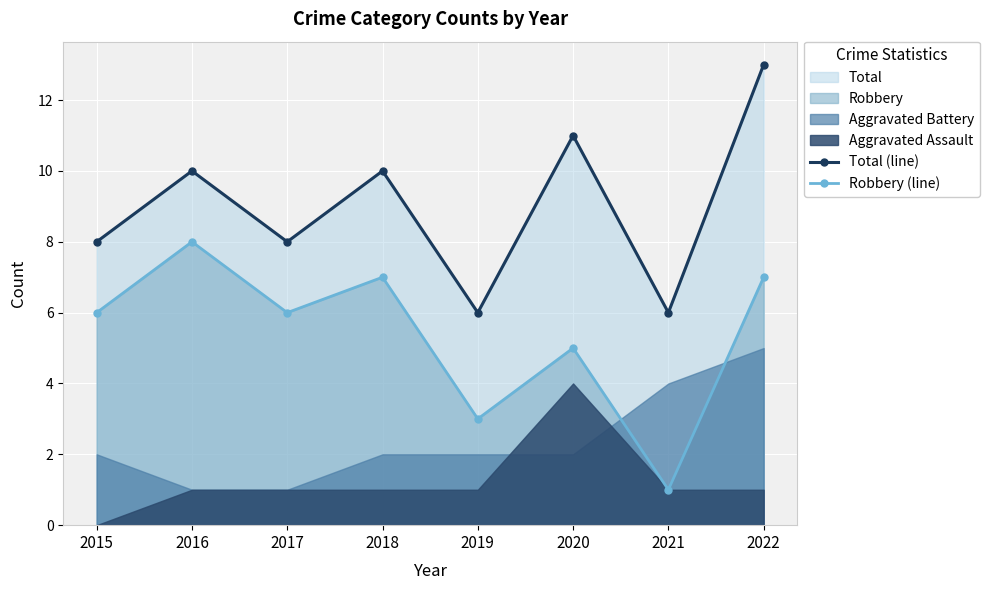

Where is the first local maximum for Total (line)?

2016